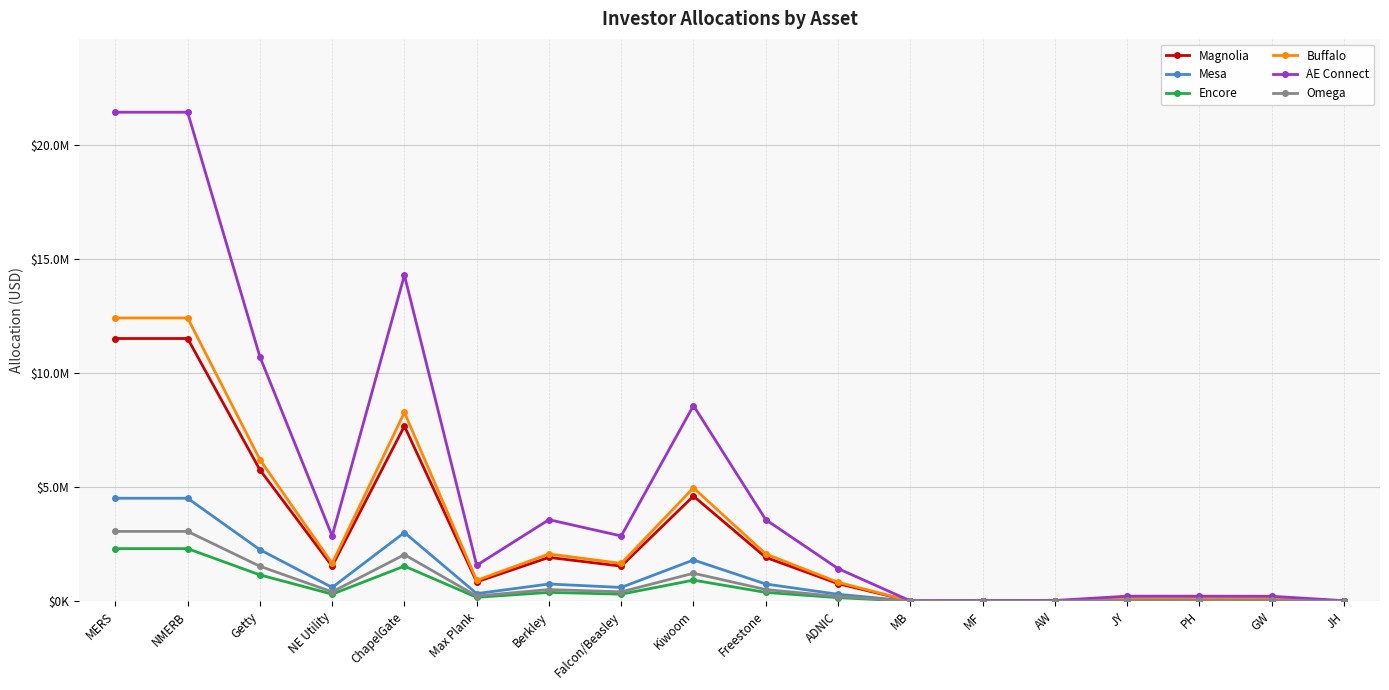

At Freestone, list the series in order from largest to smallest.

AE Connect, Buffalo, Magnolia, Mesa, Omega, Encore